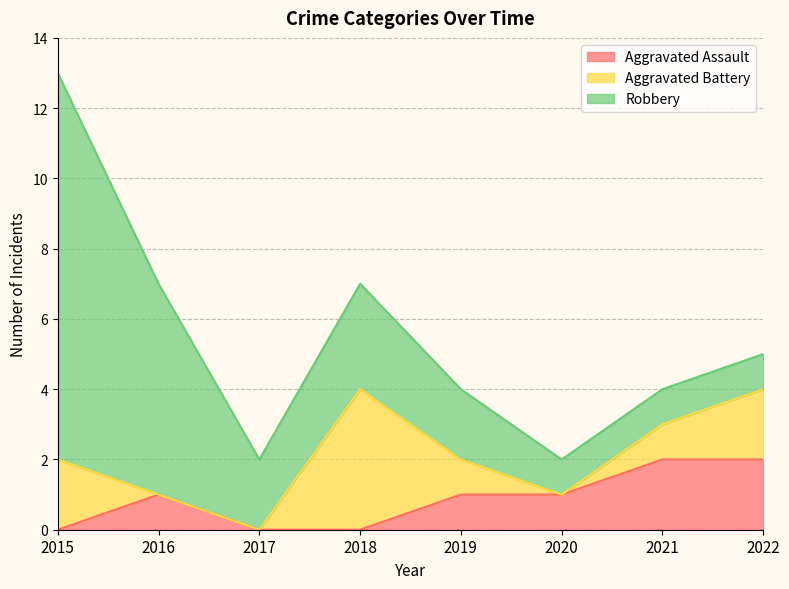

At which category is the sum across all series the highest?

2015